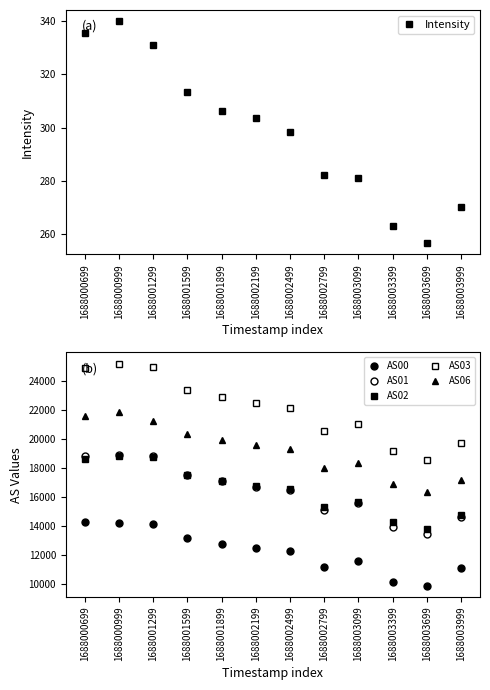

Reading left to right, what are all the values shown in this chart?

Intensity: 1688000699=335.6	1688000999=339.9	1688001299=331.0	1688001599=313.4	1688001899=306.4	1688002199=303.6	1688002499=298.4	1688002799=282.4	1688003099=281.0	1688003399=263.2	1688003699=256.6	1688003999=270.4
AS00: 1688000699=14300.0	1688000999=14240.0	1688001299=14147.0	1688001599=13178.0	1688001899=12821.0	1688002199=12509.0	1688002499=12320.0	1688002799=11193.0	1688003099=11640.0	1688003399=10197.0	1688003699=9905.0	1688003999=11112.0
AS01: 1688000699=18857.0	1688000999=18910.0	1688001299=18868.0	1688001599=17578.0	1688001899=17132.0	1688002199=16748.0	1688002499=16503.0	1688002799=15137.0	1688003099=15593.0	1688003399=13929.0	1688003699=13497.0	1688003999=14672.0
AS02: 1688000699=18662.0	1688000999=18887.0	1688001299=18788.0	1688001599=17525.0	1688001899=17133.0	1688002199=16813.0	1688002499=16583.0	1688002799=15357.0	1688003099=15717.0	1688003399=14295.0	1688003699=13854.0	1688003999=14780.0
AS03: 1688000699=24924.0	1688000999=25221.0	1688001299=24981.0	1688001599=23417.0	1688001899=22931.0	1688002199=22498.0	1688002499=22193.0	1688002799=20580.0	1688003099=21061.0	1688003399=19207.0	1688003699=18609.0	1688003999=19723.0
AS06: 1688000699=21644.0	1688000999=21900.0	1688001299=21268.0	1688001599=20379.0	1688001899=19981.0	1688002199=19609.0	1688002499=19369.0	1688002799=18038.0	1688003099=18384.0	1688003399=16953.0	1688003699=16399.0	1688003999=17181.0